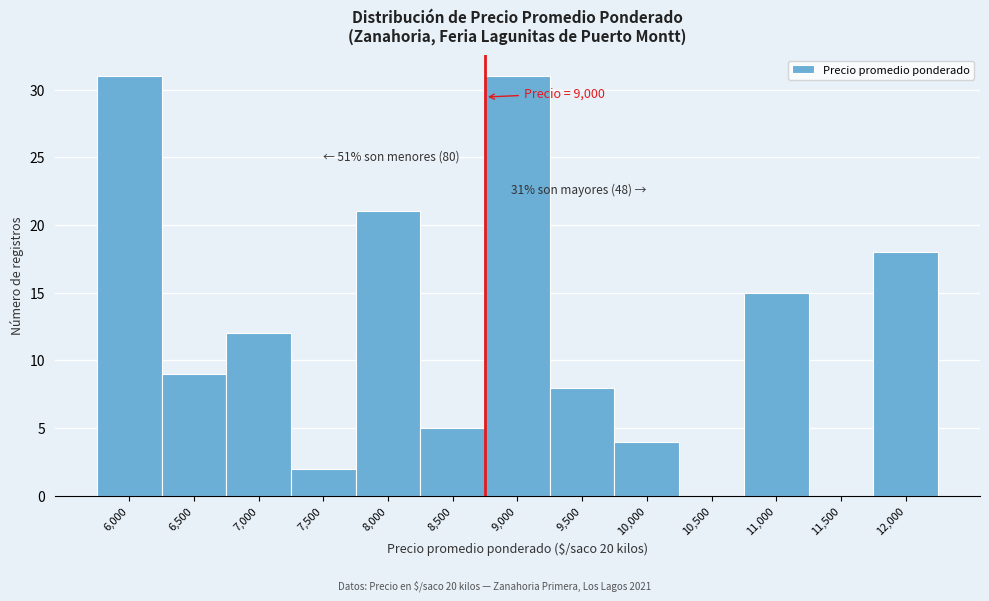

Reading right to left, extract all data points from this chart.

12,000=18	11,500=0	11,000=15	10,500=0	10,000=4	9,500=8	9,000=31	8,500=5	8,000=21	7,500=2	7,000=12	6,500=9	6,000=31